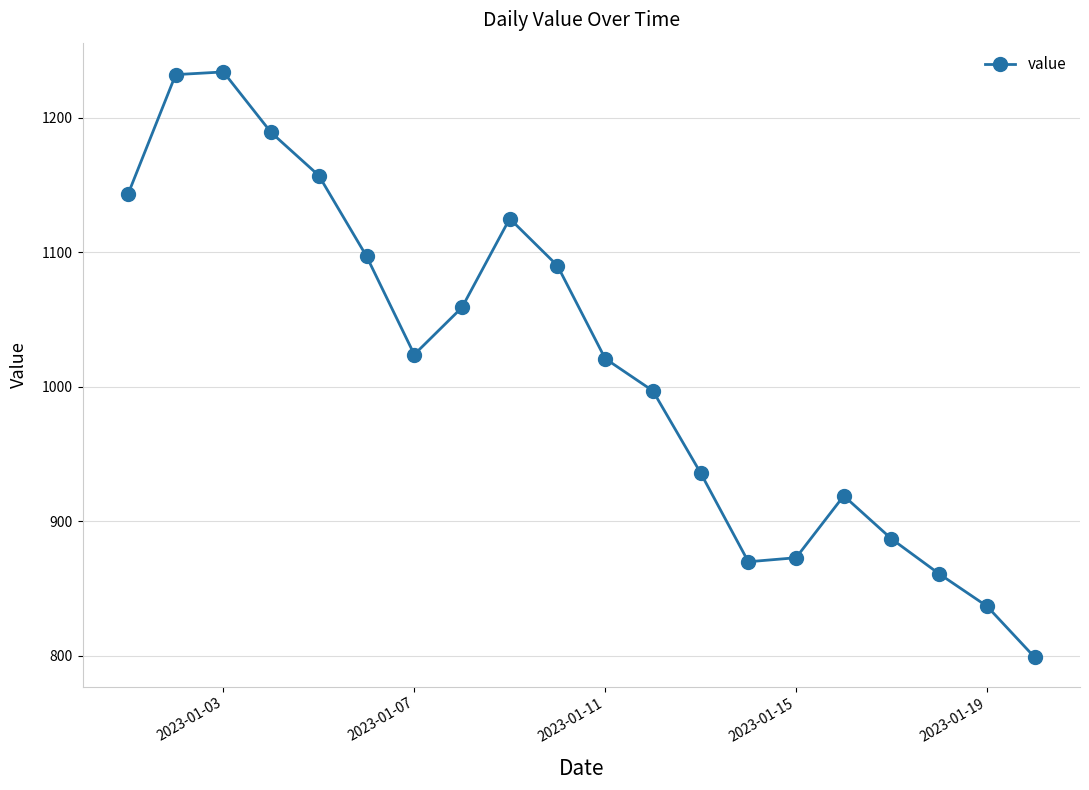

What is the value of the 7th point from the left?

1024